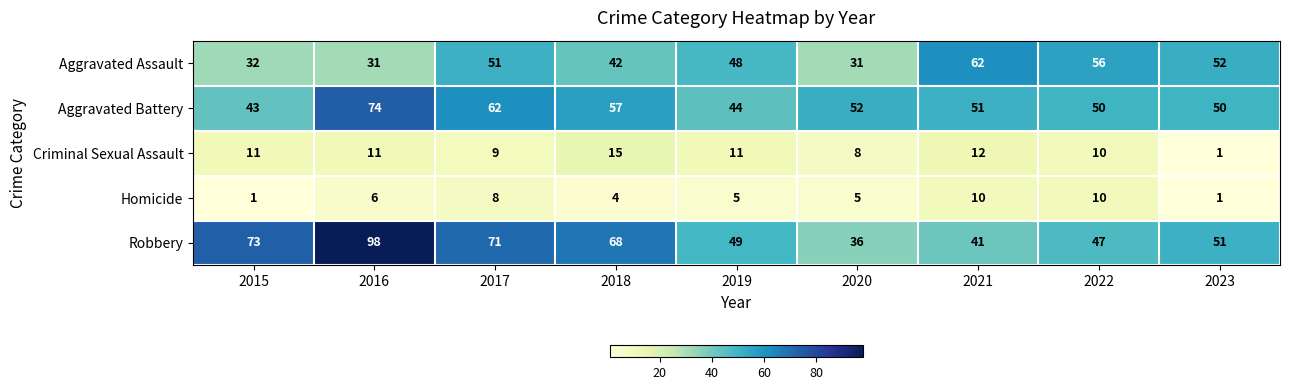

At how many categories does at least one series exceed 96?

1